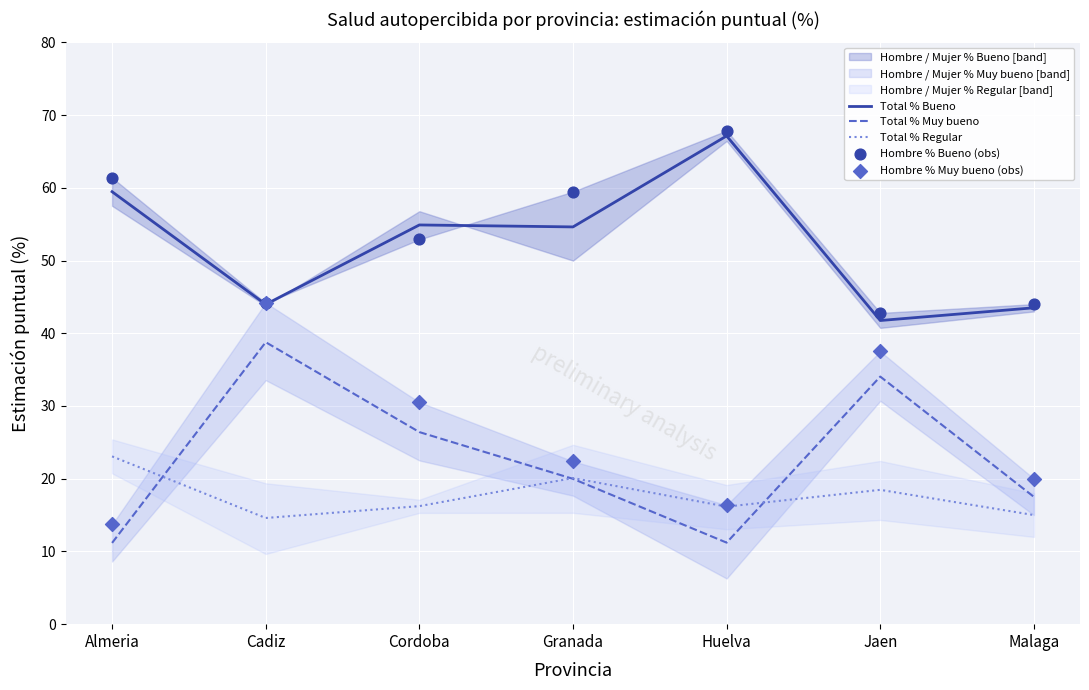

What is the total value across all series at Granada?

176.6